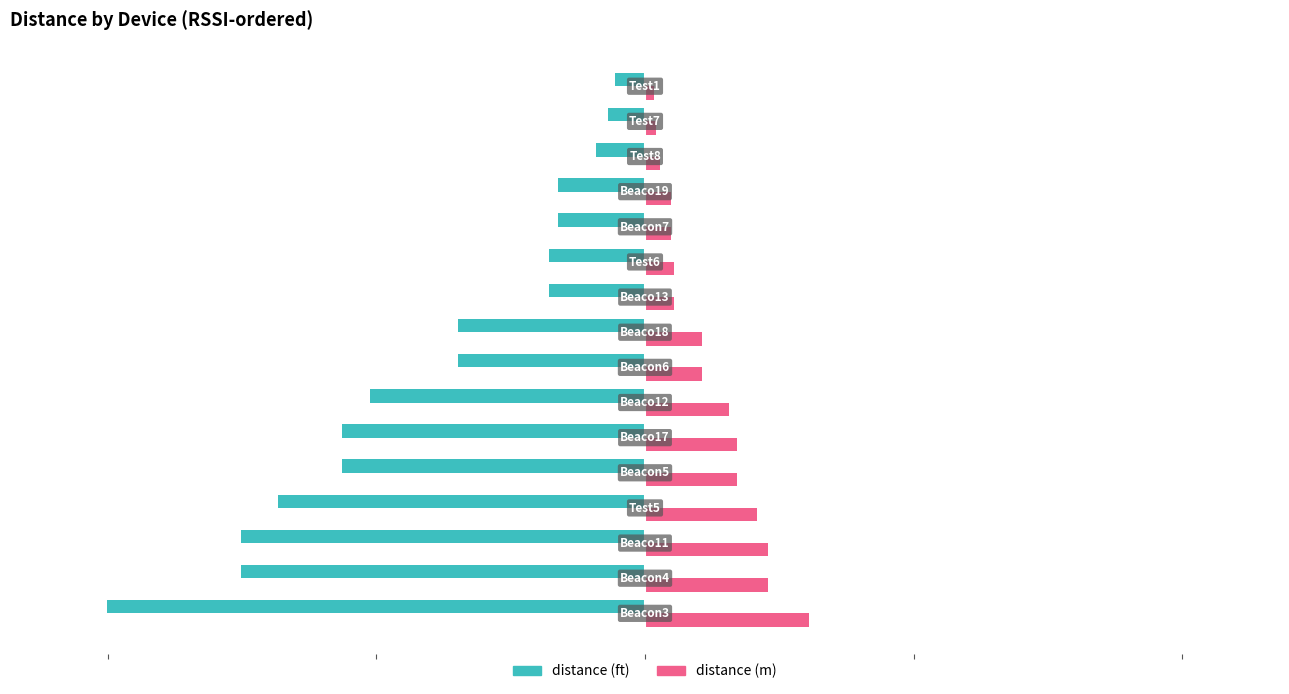

Which series has the largest range (max minus min)?

distance (ft)